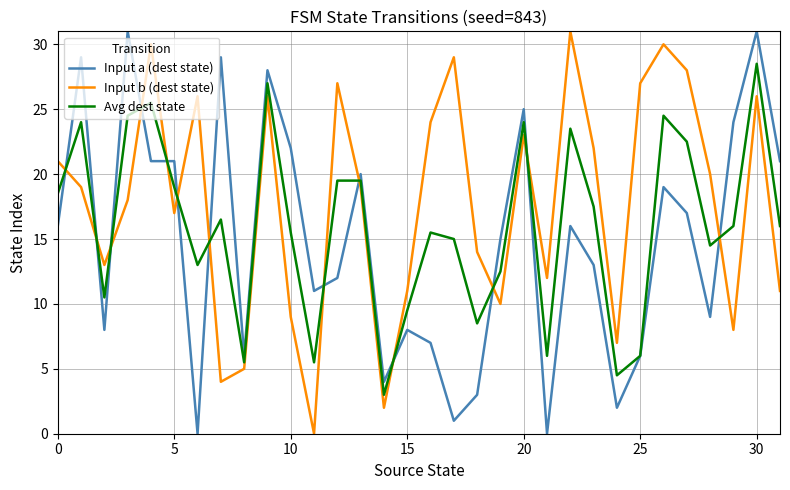

Which series has the largest total across all categories?

Input b (dest state)